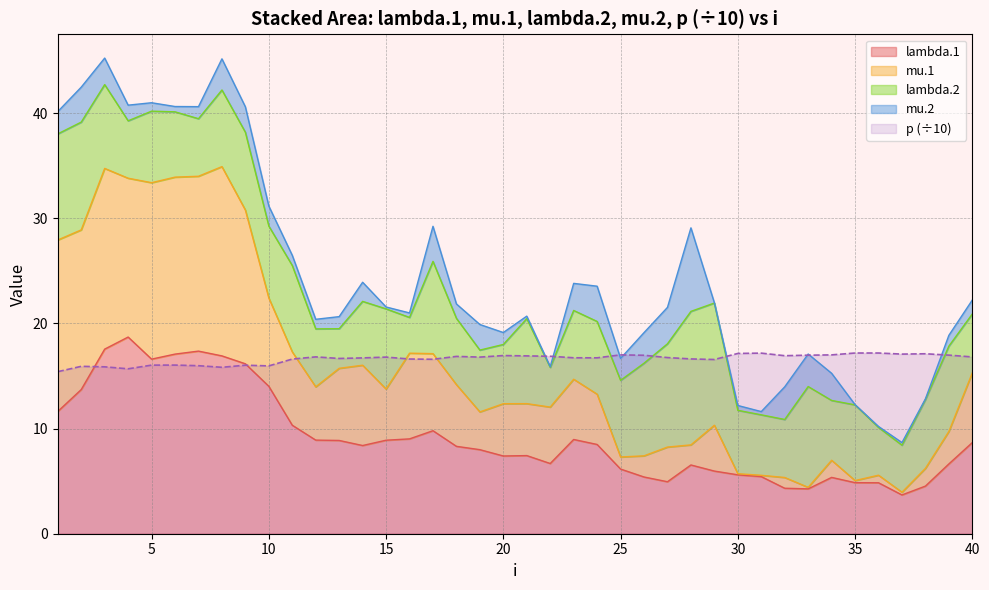

The p series shows 3.7 at 33. True or false?

False